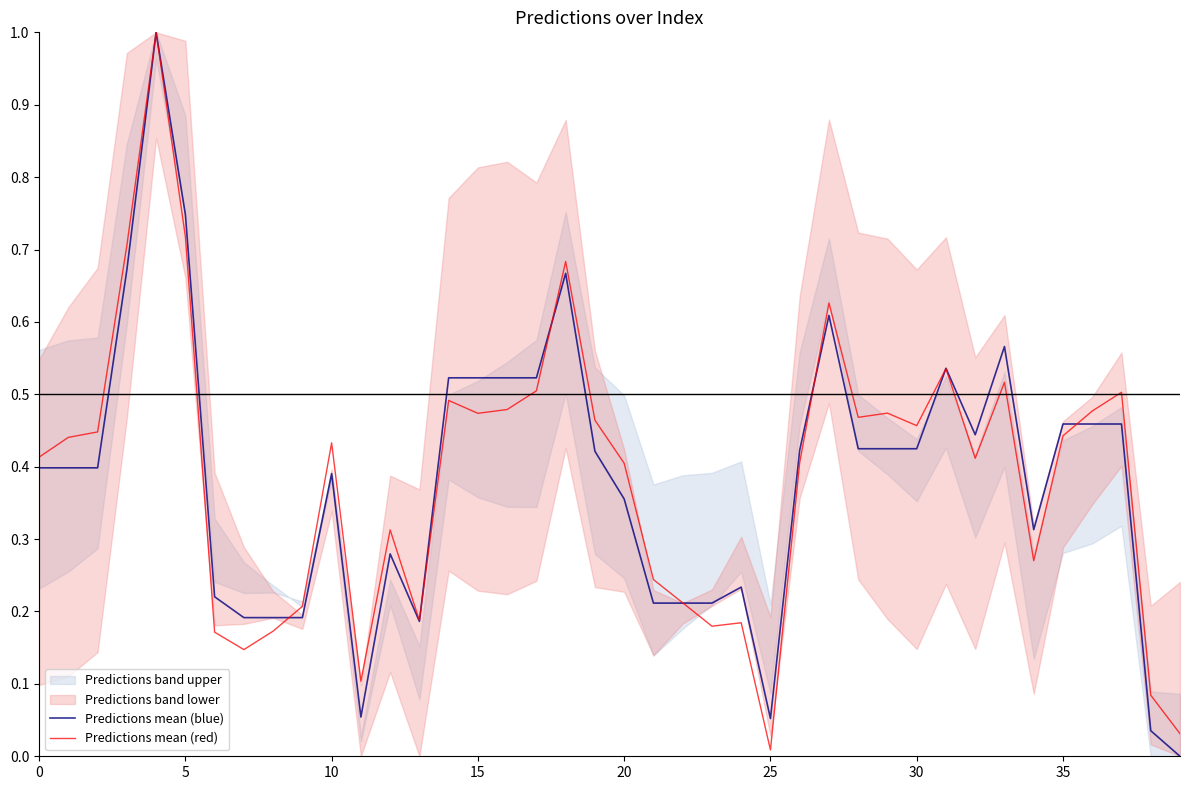

Which has a higher value, 18 or 21?

18